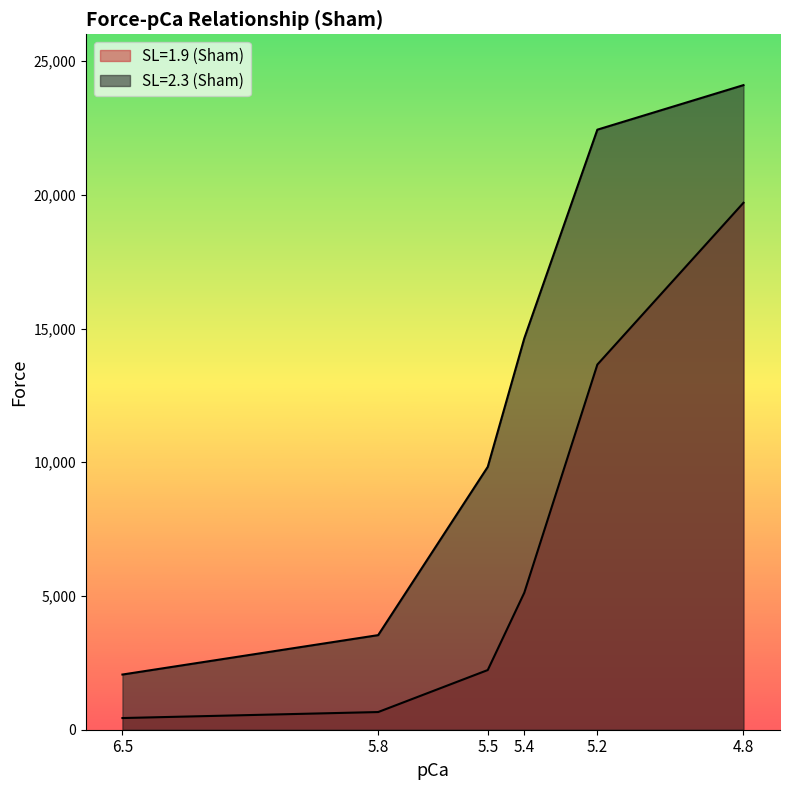

At which label does SL=1.9 (Sham) first exceed 5122?

5.4